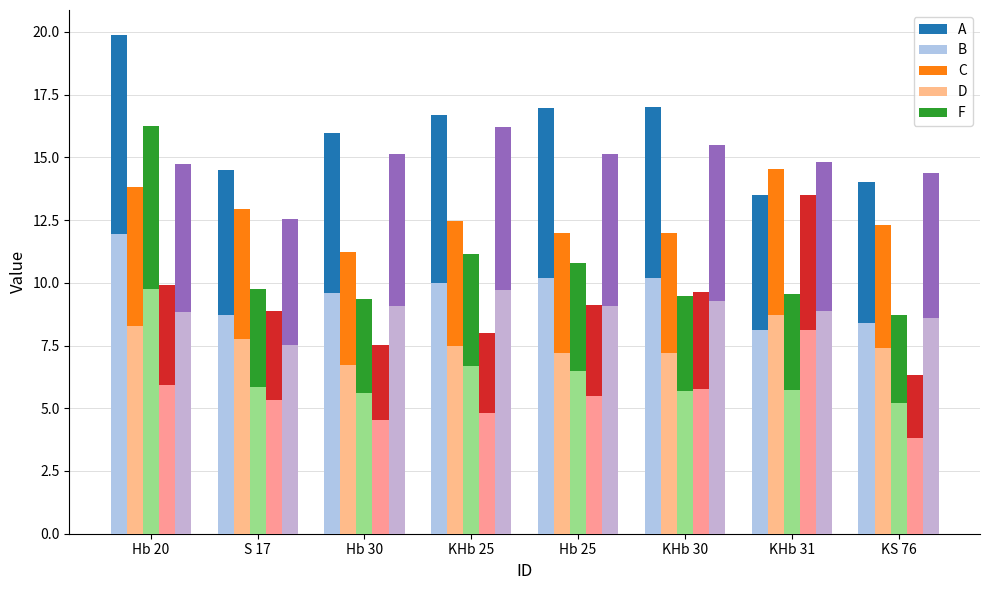

Which category has the highest value in the D series?

KHb 31